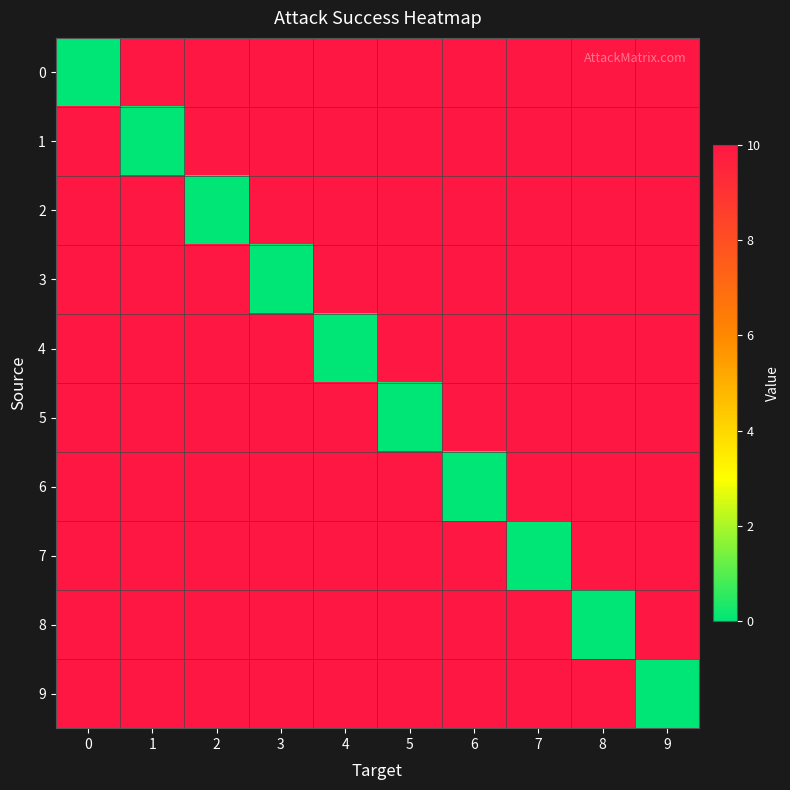

Reading left to right, what are all the values shown in this chart?

0: 0=0	1=10	2=10	3=10	4=10	5=10	6=10	7=10	8=10	9=10
1: 0=10	1=0	2=10	3=10	4=10	5=10	6=10	7=10	8=10	9=10
2: 0=10	1=10	2=0	3=10	4=10	5=10	6=10	7=10	8=10	9=10
3: 0=10	1=10	2=10	3=0	4=10	5=10	6=10	7=10	8=10	9=10
4: 0=10	1=10	2=10	3=10	4=0	5=10	6=10	7=10	8=10	9=10
5: 0=10	1=10	2=10	3=10	4=10	5=0	6=10	7=10	8=10	9=10
6: 0=10	1=10	2=10	3=10	4=10	5=10	6=0	7=10	8=10	9=10
7: 0=10	1=10	2=10	3=10	4=10	5=10	6=10	7=0	8=10	9=10
8: 0=10	1=10	2=10	3=10	4=10	5=10	6=10	7=10	8=0	9=10
9: 0=10	1=10	2=10	3=10	4=10	5=10	6=10	7=10	8=10	9=0